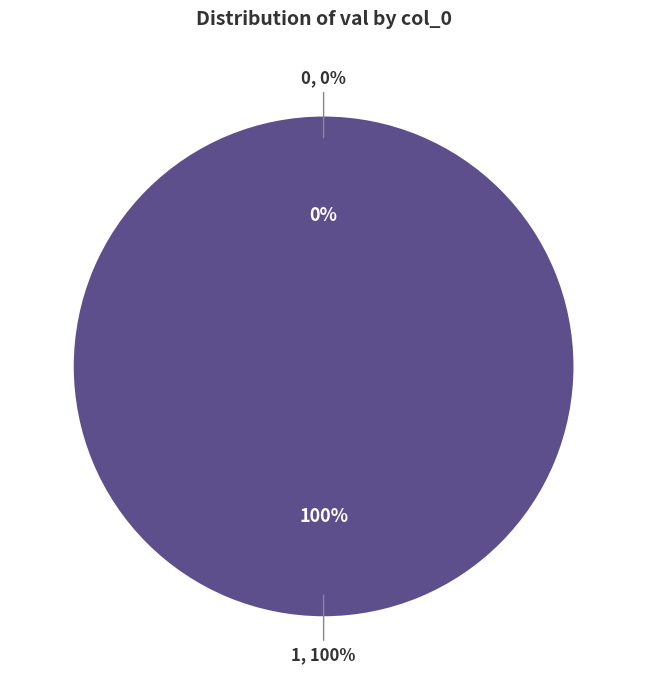

How many segments does this pie chart have?

2